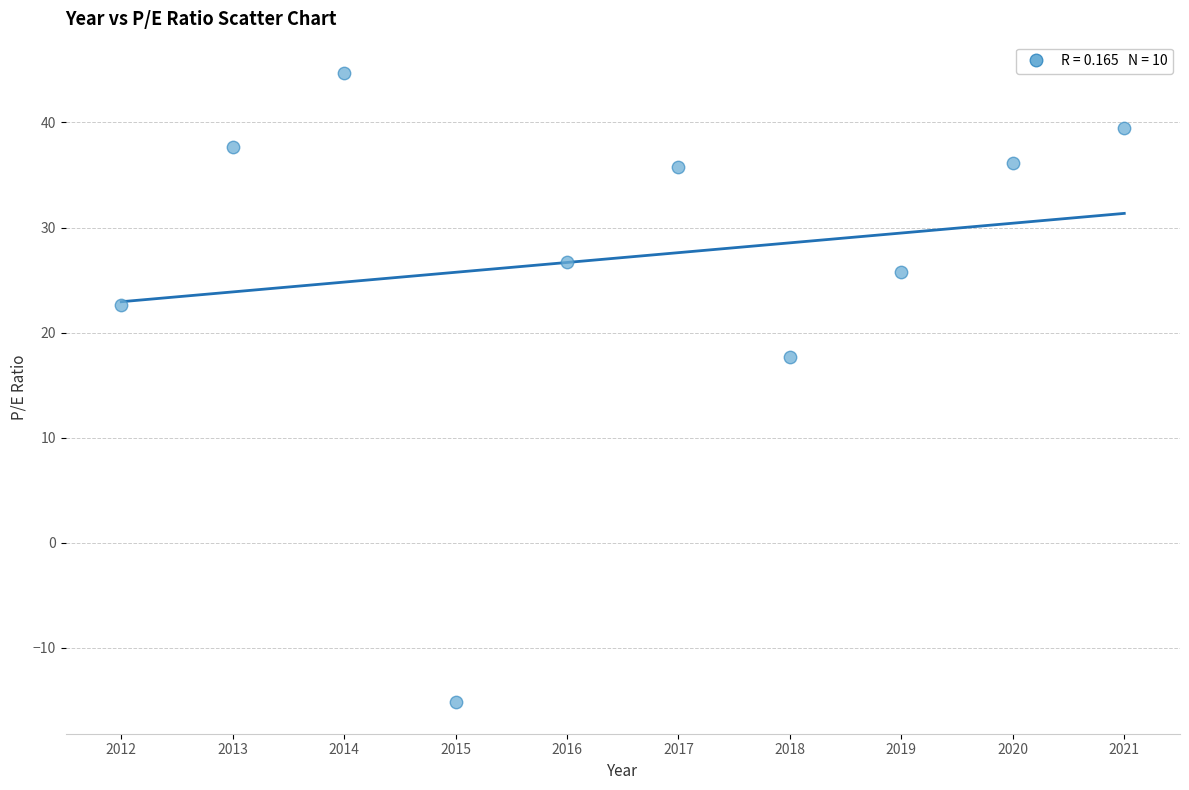

What is the average X value?

2016.5